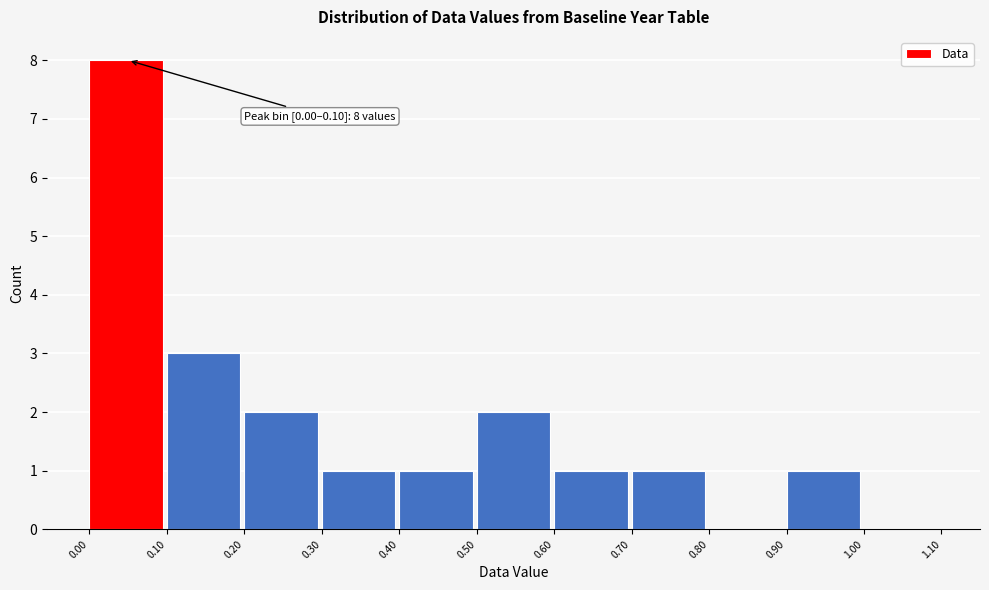

Which range on the x-axis has the tallest bar?

0.00 to 0.10